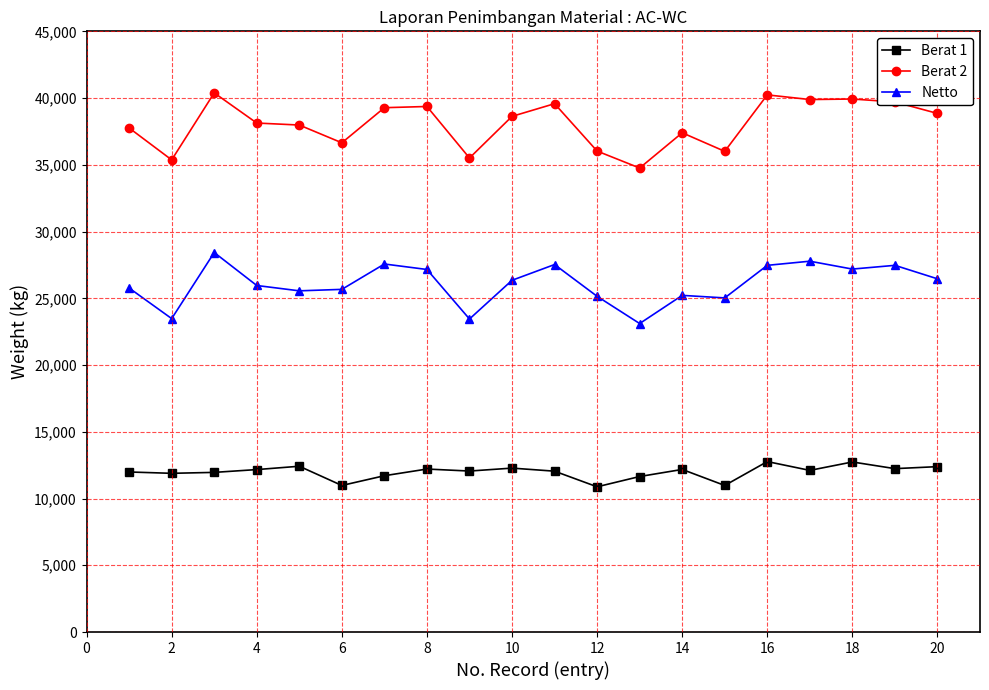

Which series has the largest range (max minus min)?

Berat 2